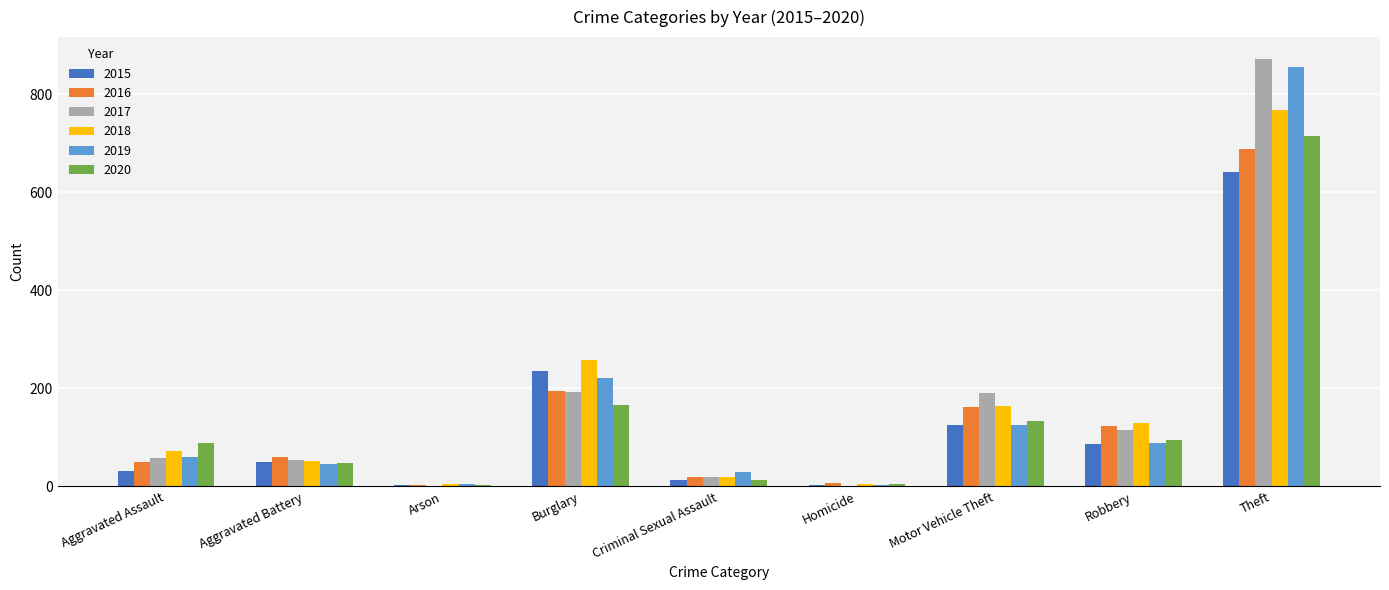

At which label does 2017 reach its peak?

Theft